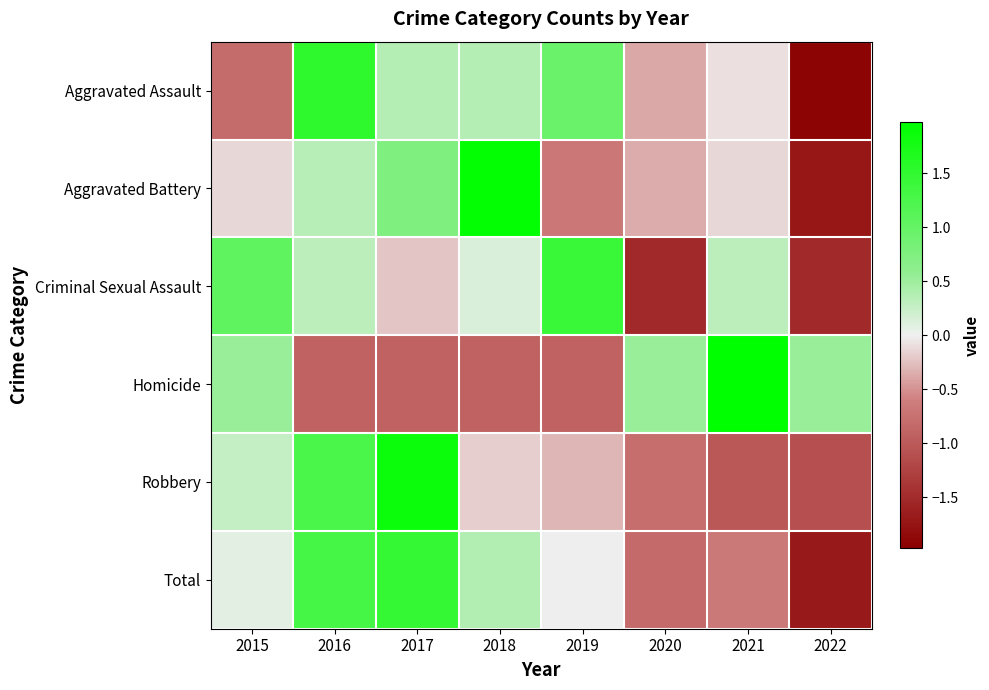

List the series in order of their overall mean, lowest first.

Robbery, Homicide, Aggravated Battery, Aggravated Assault, Total, Criminal Sexual Assault